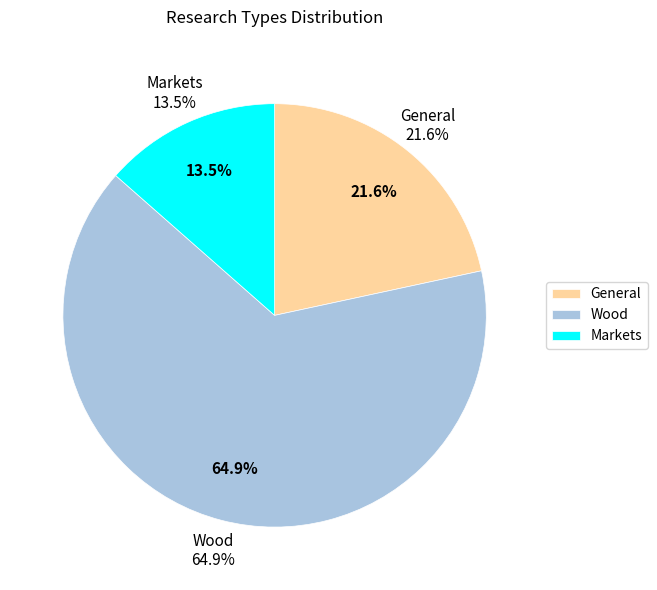

Is it true that Markets is 6% of the pie?

False